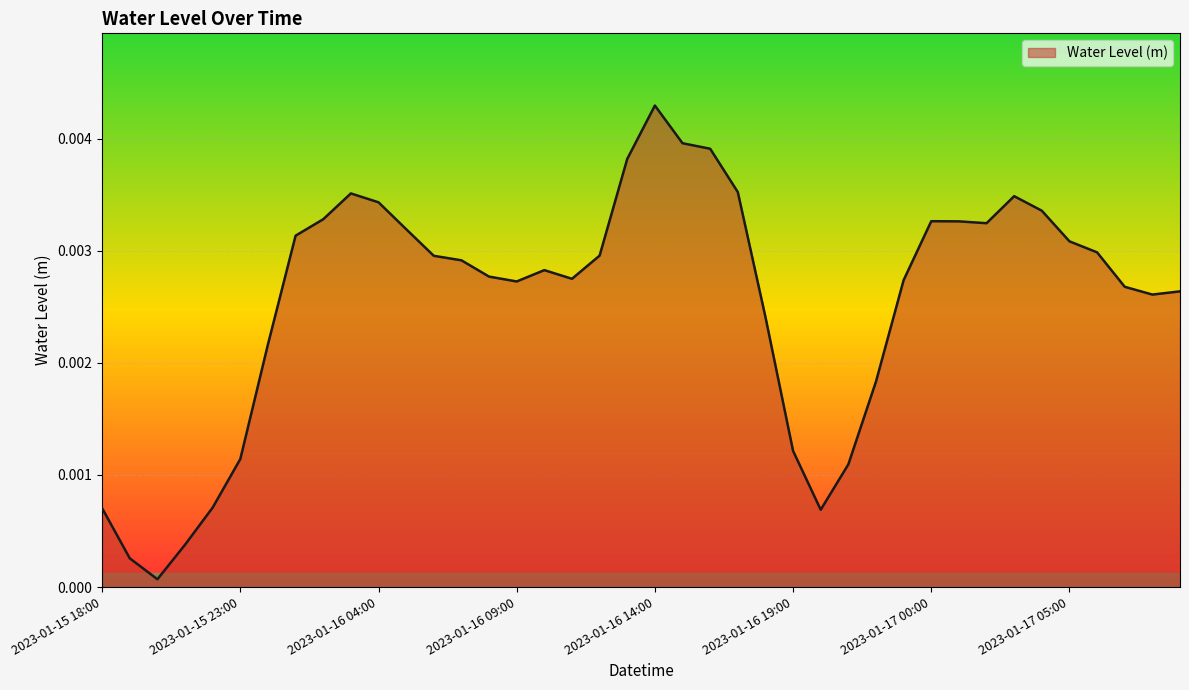

How many categories are shown in the chart?

40